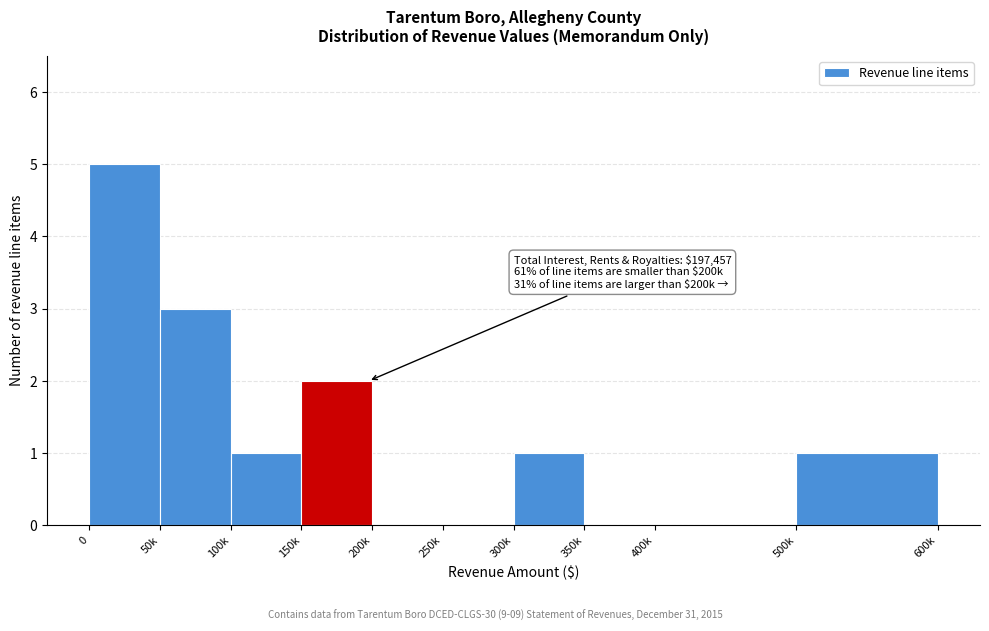

Reading left to right, transcribe all the data shown in this chart.

0=5	50k=3	100k=1	150k=2	200k=0	250k=0	300k=1	350k=0	400k=0	500k=1